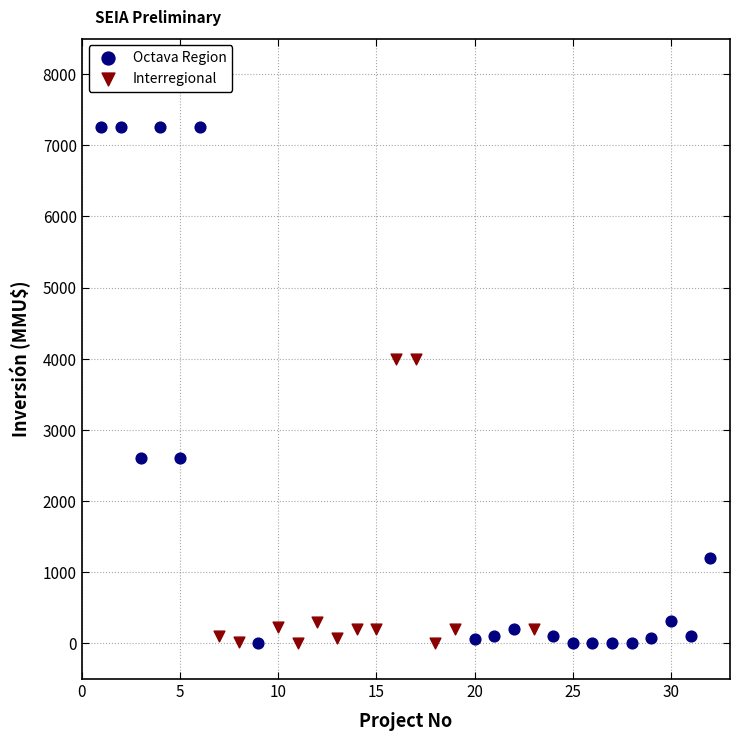

Which series has the largest Y range (max minus min)?

Octava Region